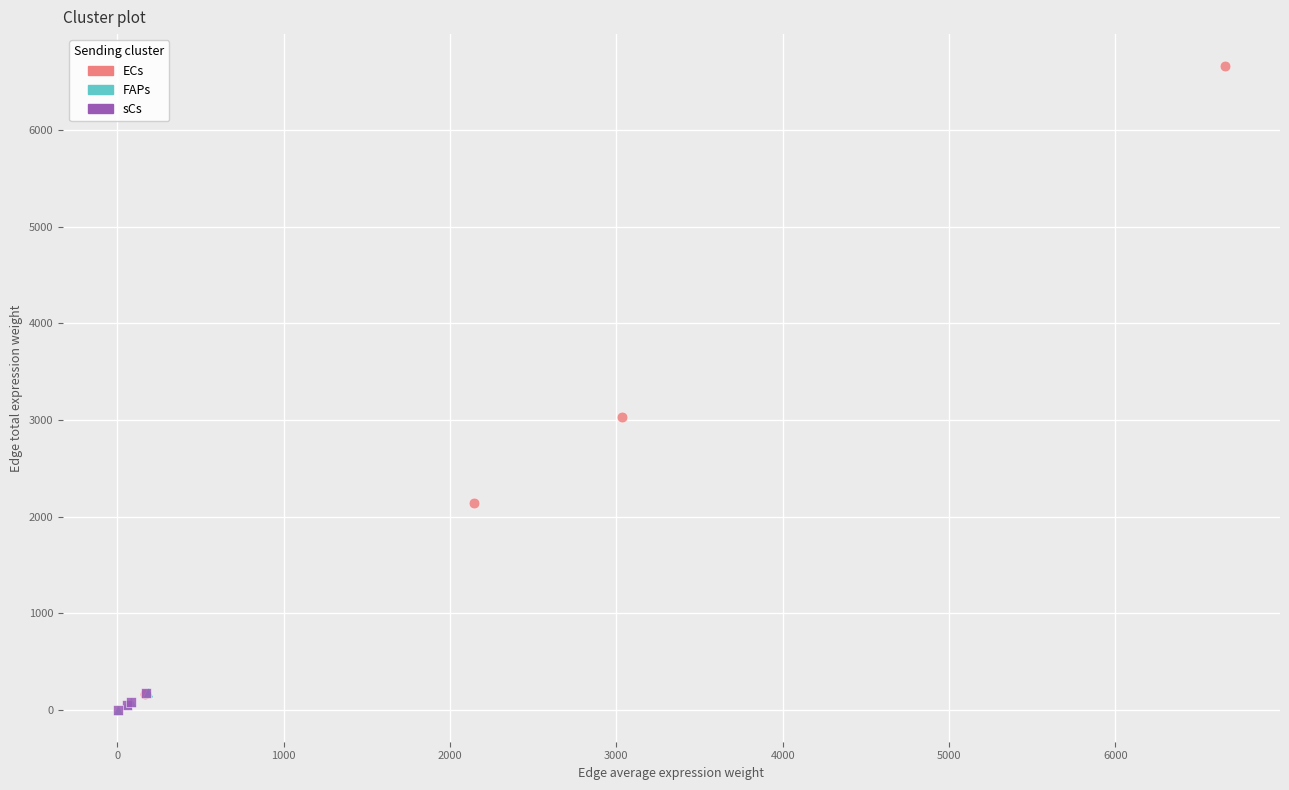

Which series has the largest Y range (max minus min)?

ECs